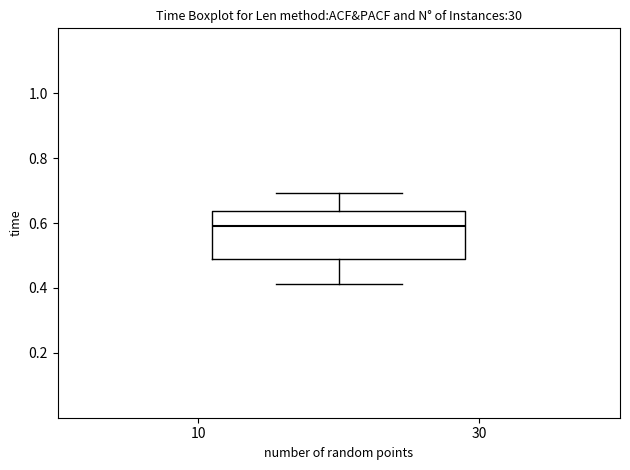

Read this box plot against the y-axis: the position of the median line, the range covered by the box, and the ends of both whiskers. The values are not printed on the chart, so give them approximately, as read against the axis.

median 0.60, box 0.48 to 0.64, whiskers 0.42 to 0.70